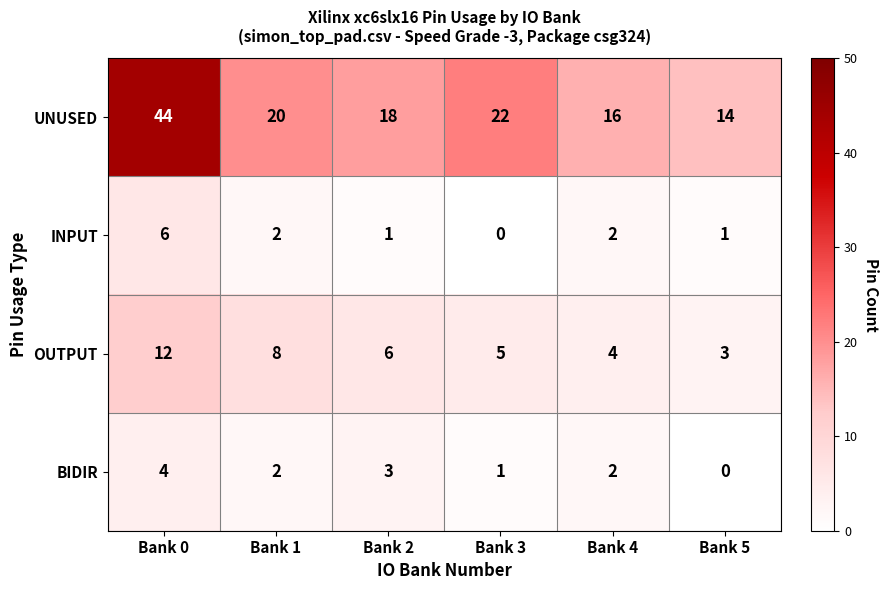

What is the minimum value for UNUSED?

14